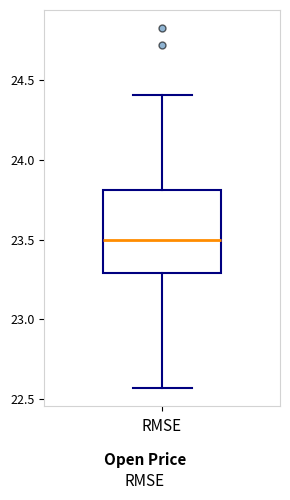

Read this box plot against the y-axis: the position of the median line, the range covered by the box, and the ends of both whiskers. The values are not printed on the chart, so give them approximately, as read against the axis.

median 23.50, box 23.30 to 23.80, whiskers 22.55 to 24.40